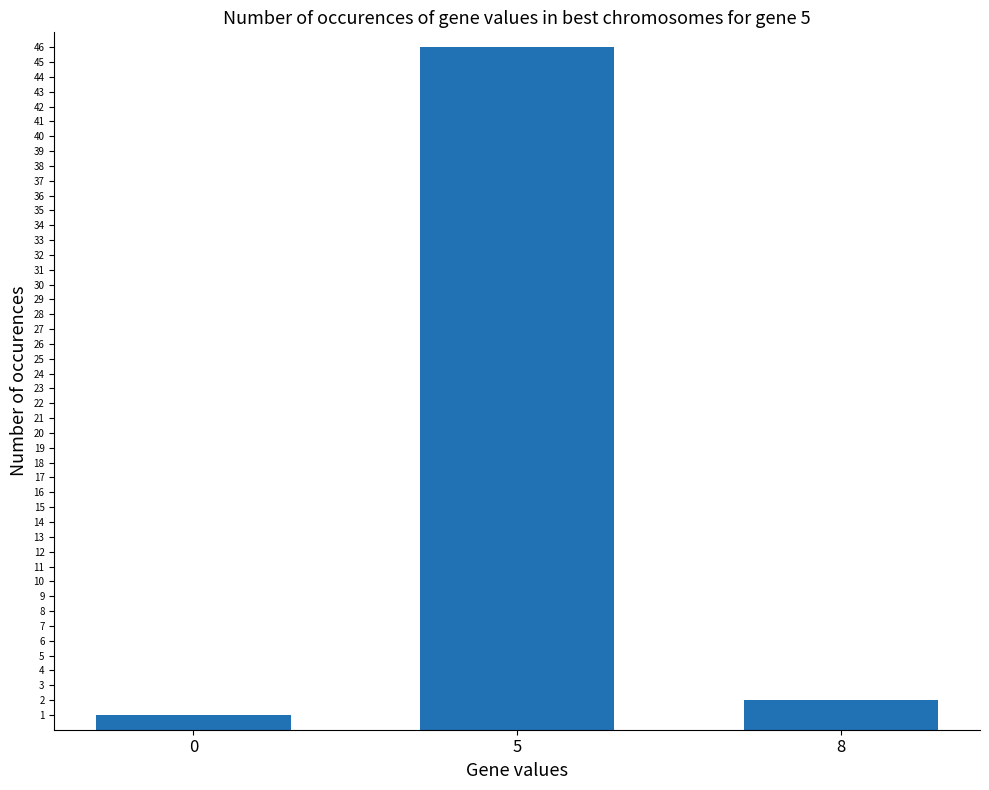

How many data points does each series have?

3